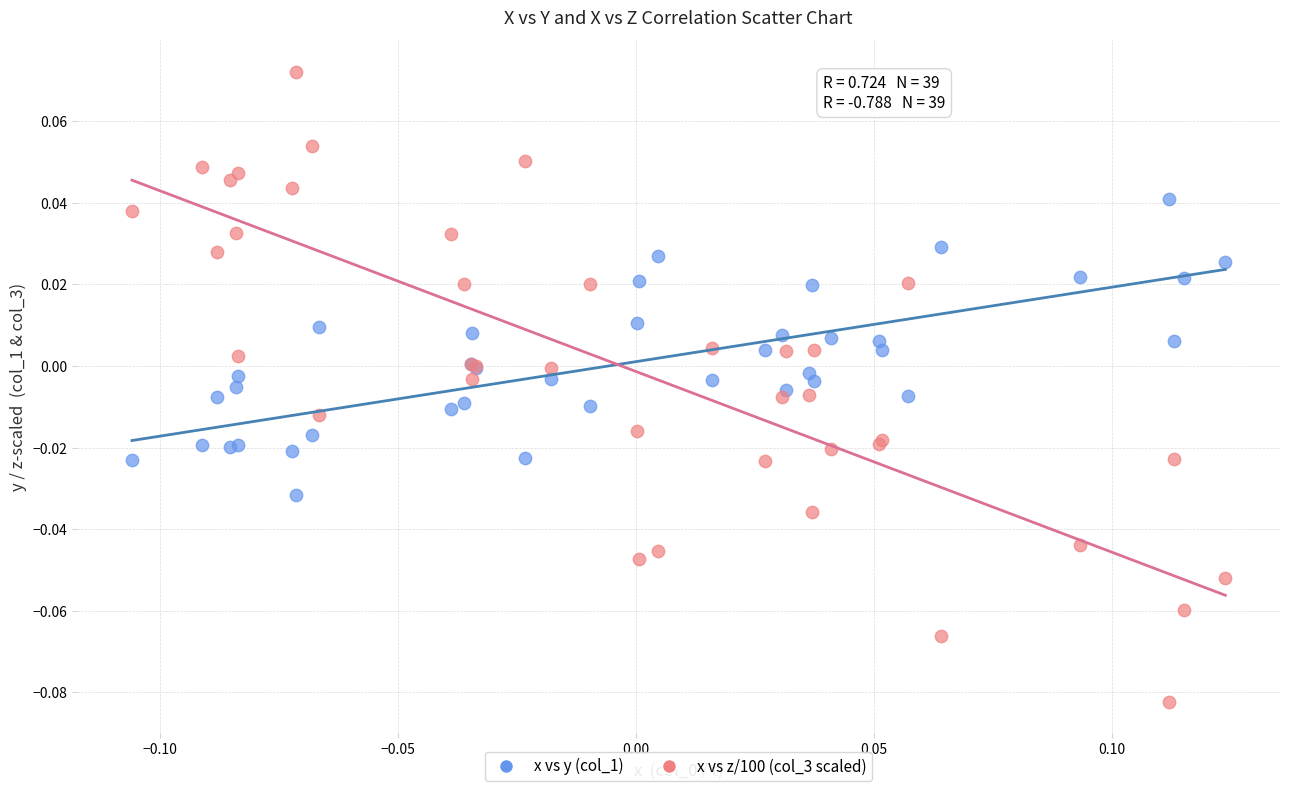

Which series reaches the maximum Y coordinate?

x vs z/100 (col_3 scaled)